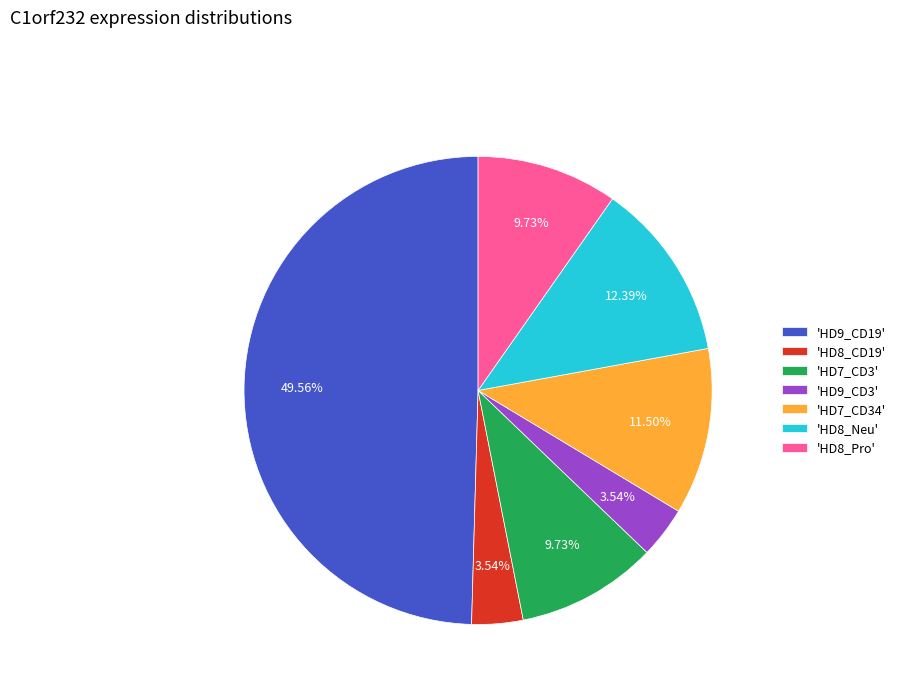

Is the sum of 'HD8_CD19' and 'HD7_CD3' greater than half?

No